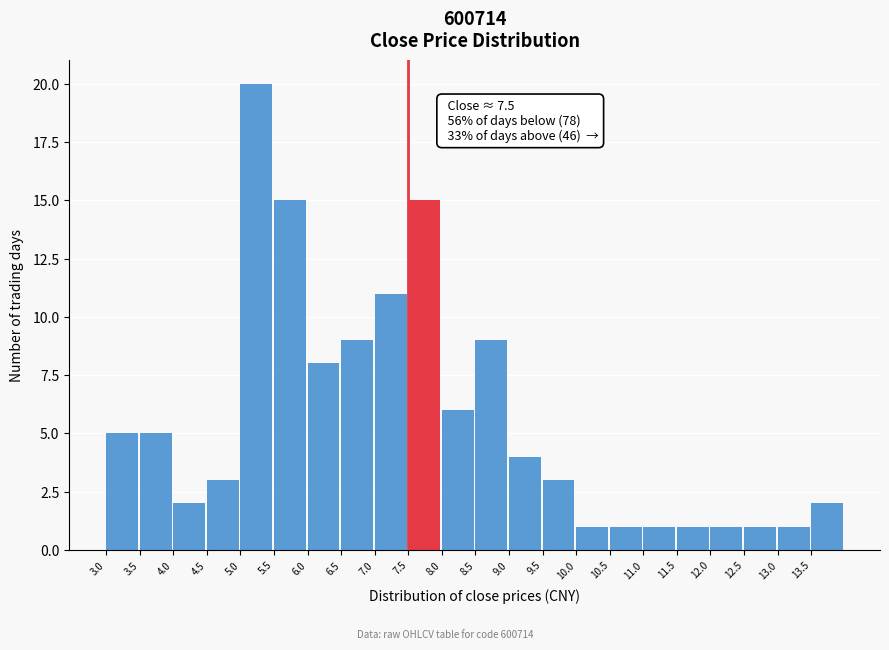

Which range on the x-axis has the tallest bar?

5.0 to 5.5